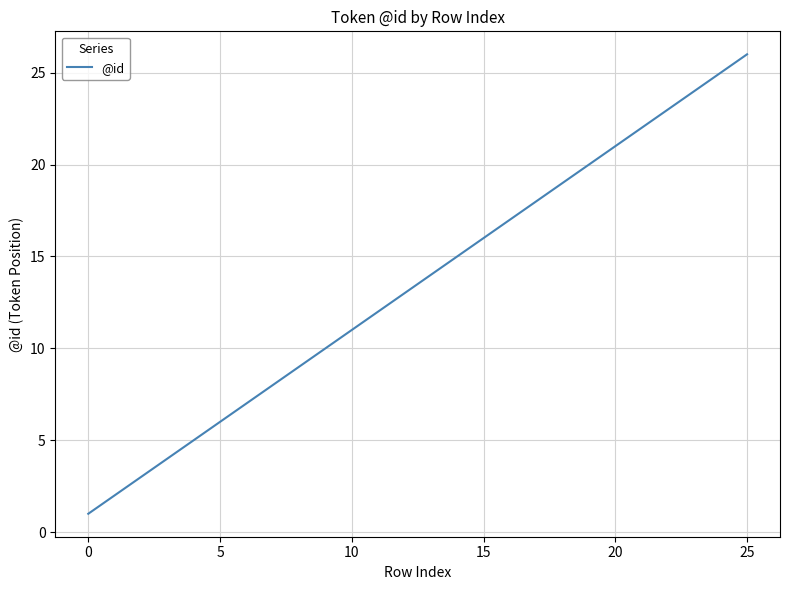

How many distinct data groups are displayed?

1